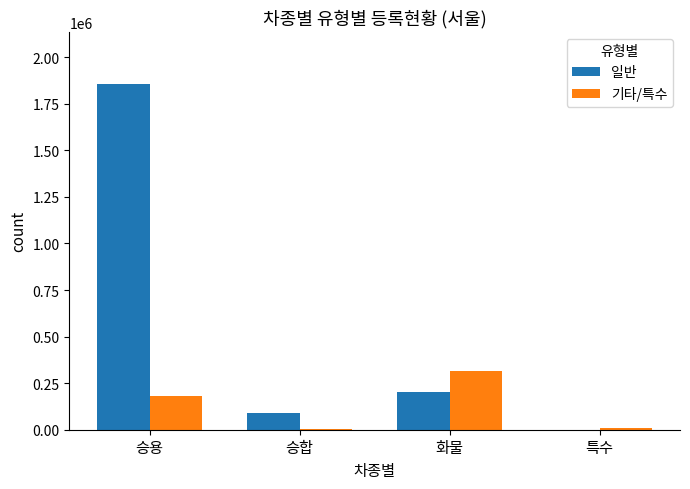

What are all the series names shown in the legend?

일반, 기타/특수